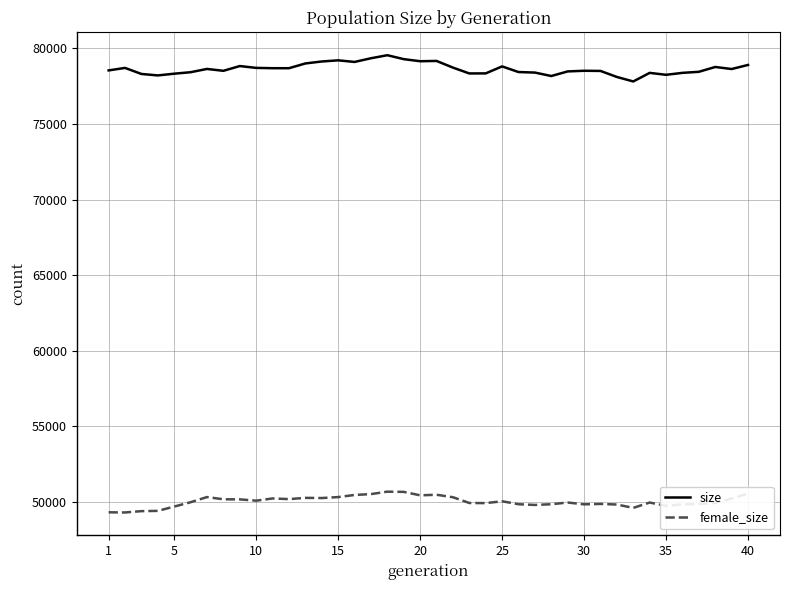

What is the minimum value for size?

77817